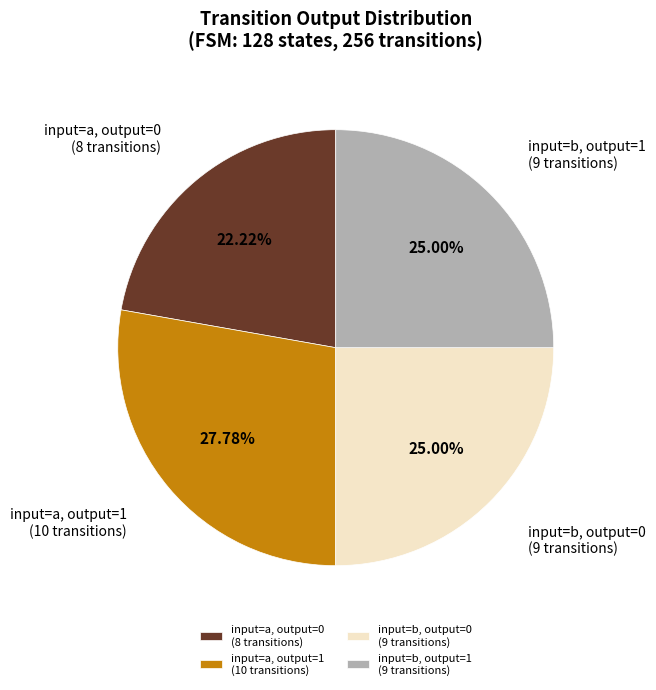

Approximately how many times larger is the value at input=a, output=0 (8 transitions) compared to input=b, output=0 (9 transitions)?

0.9